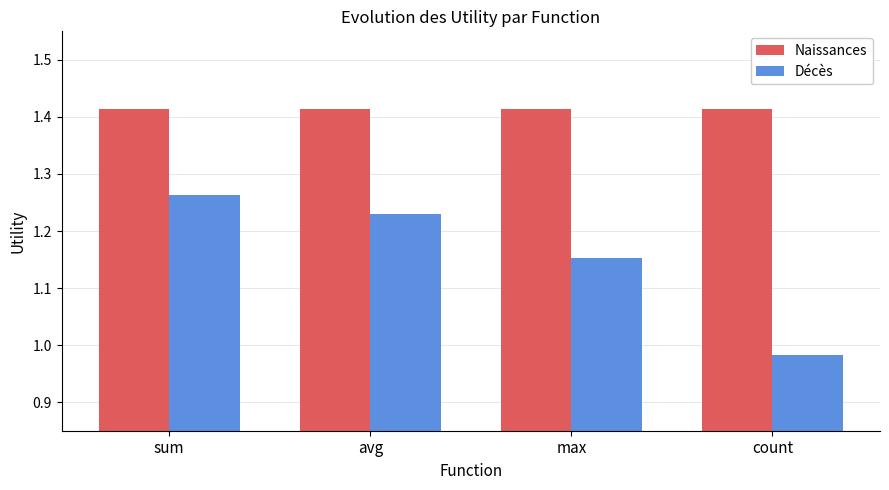

What is the spread (max minus min) of values at count?

0.4